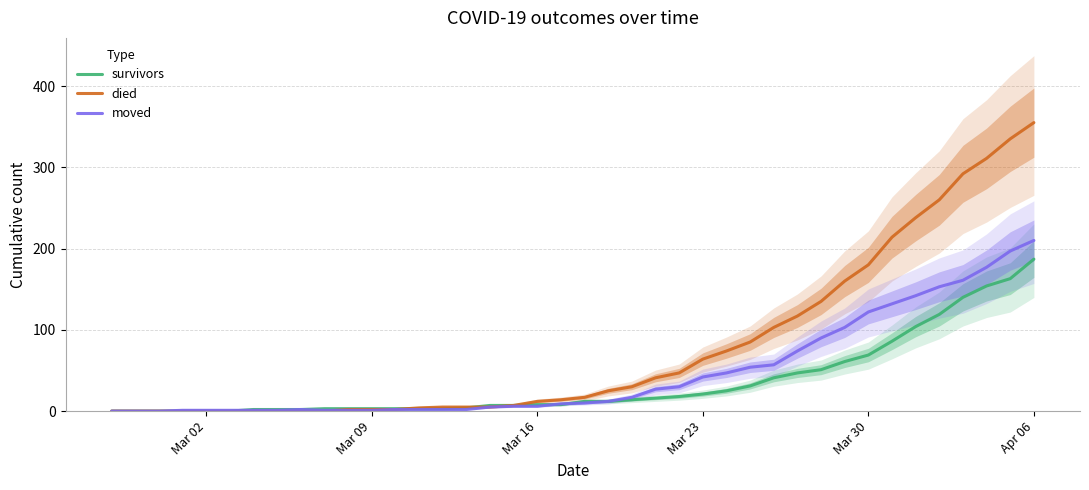

What is the value of the died point at the 15th from the left?

5